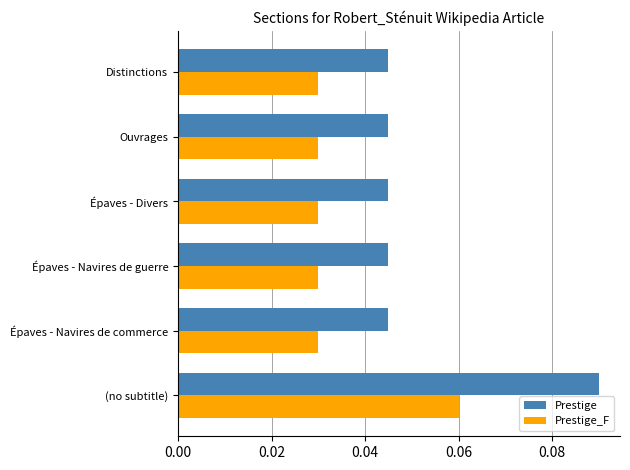

True or false: Prestige has a value of 0.1 at Épaves - Divers.

False